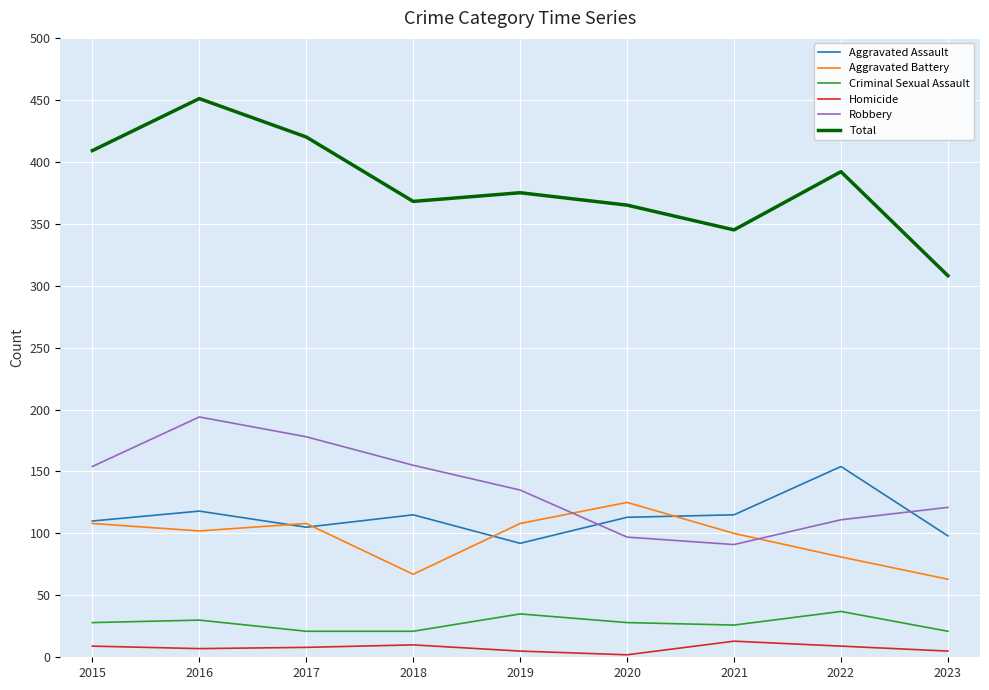

Is it true that Criminal Sexual Assault equals 30 at 2016?

True